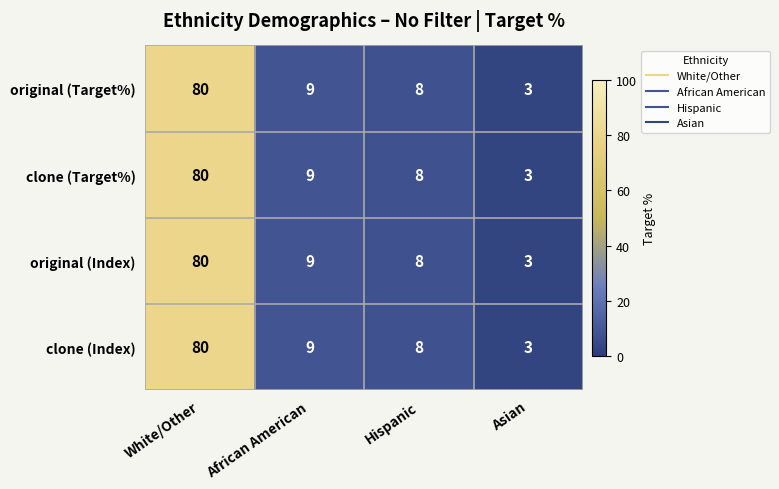

Read the clone (Index) value at Asian, to the nearest 5.

5